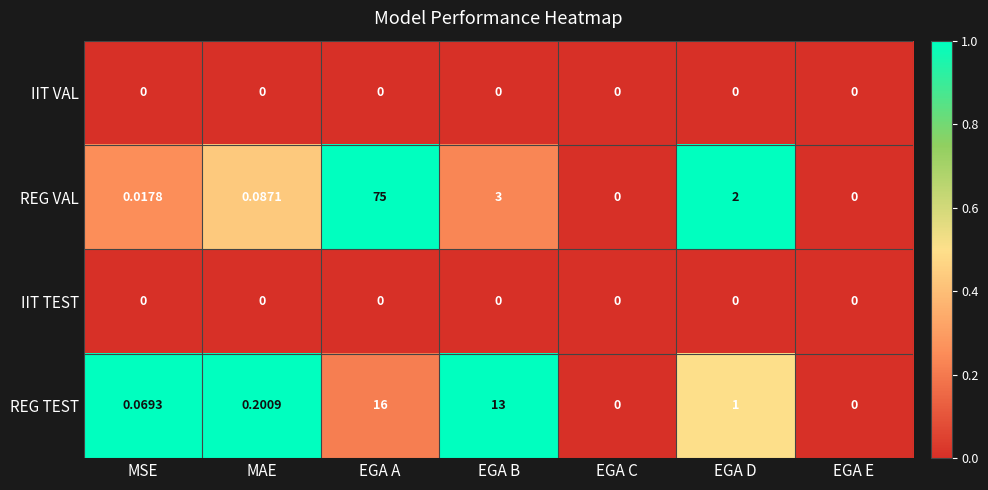

Which series changed the most between MAE and EGA A?

REG VAL